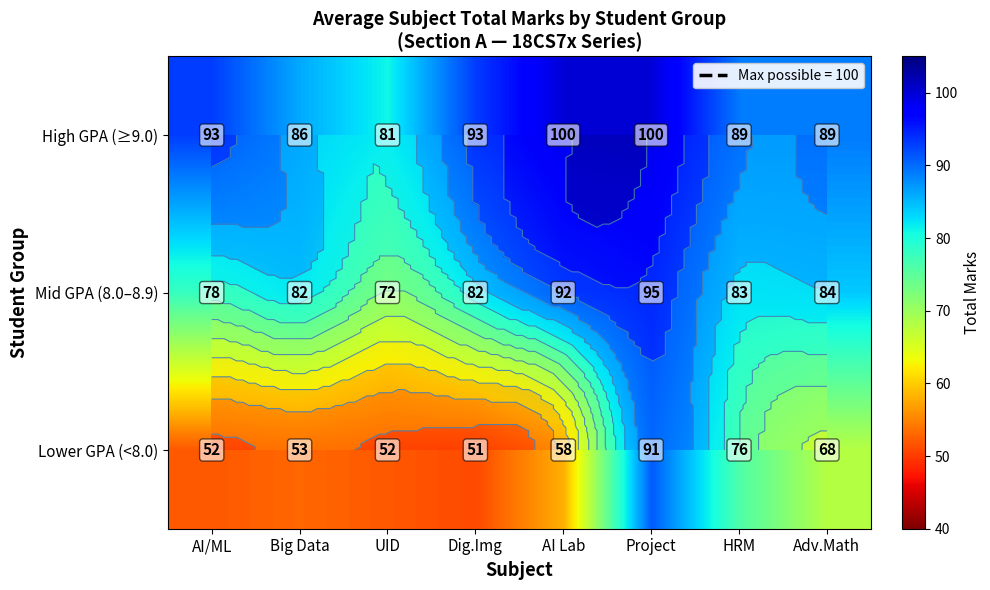

How many values in the High GPA (≥9.0) series are below 93?

4